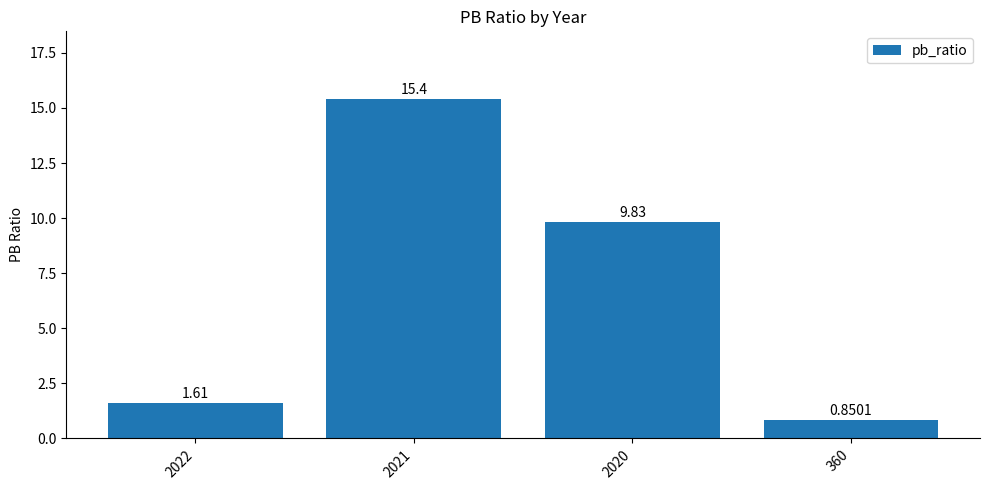

What is the sum of all values?

27.7